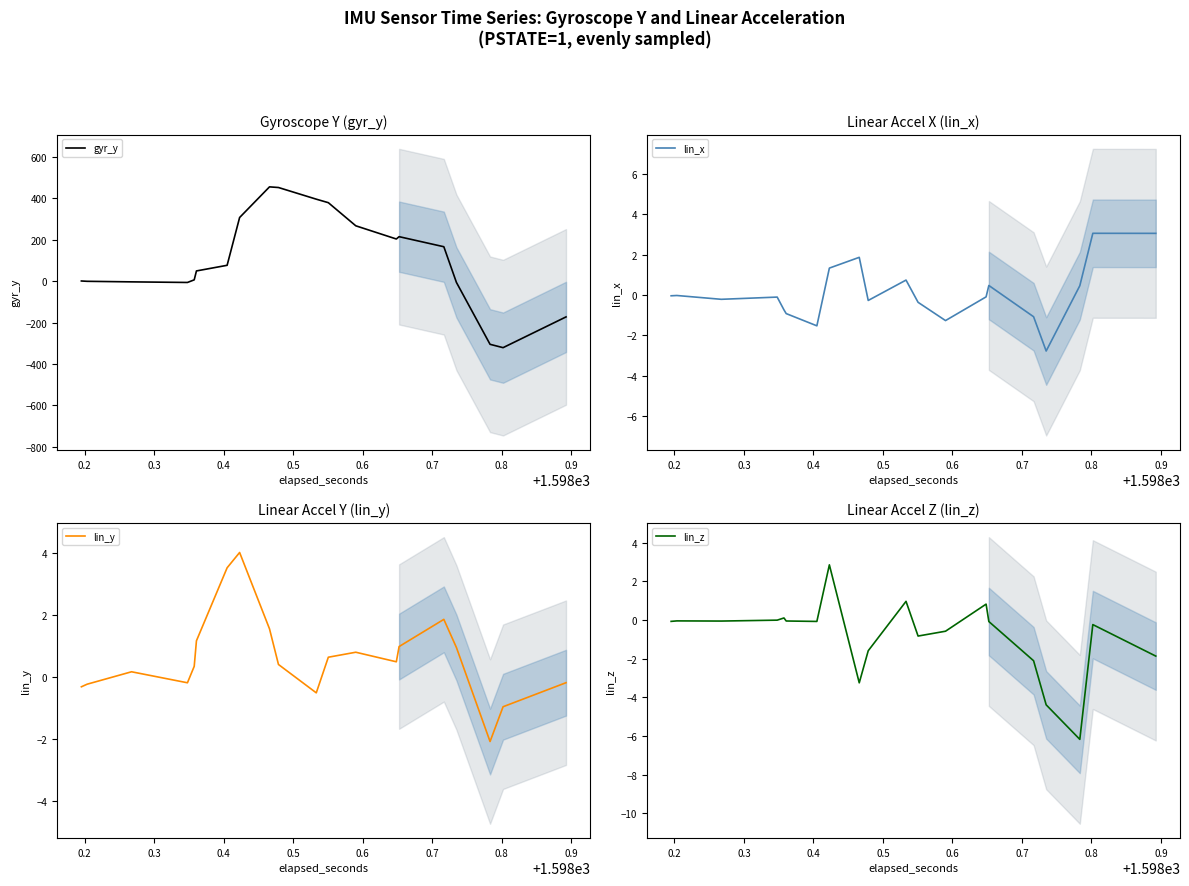

In lin_y, how many points are lower than both neighbors (excluding endpoints)?

4